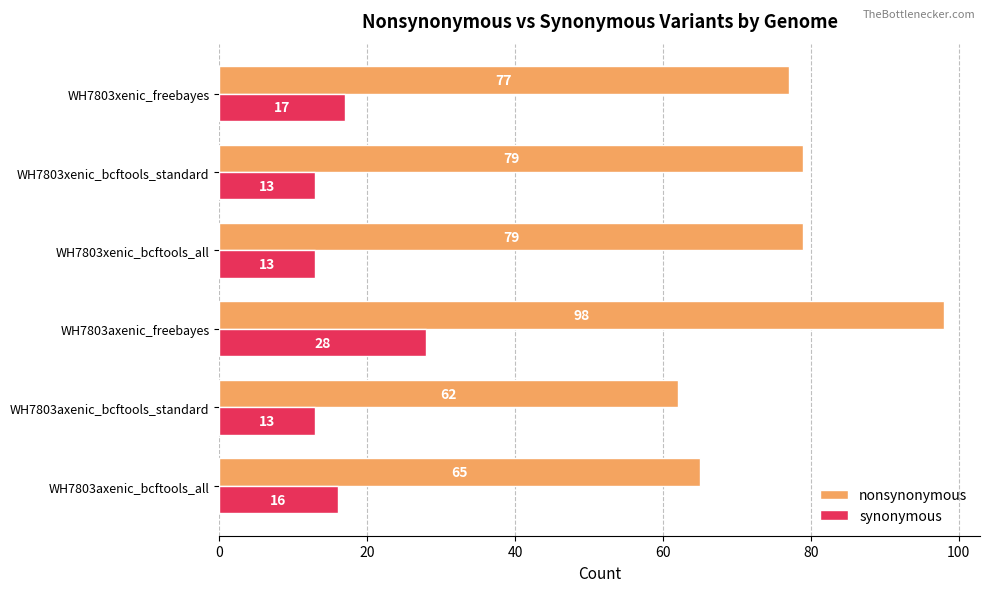

Which series has the largest total across all categories?

nonsynonymous